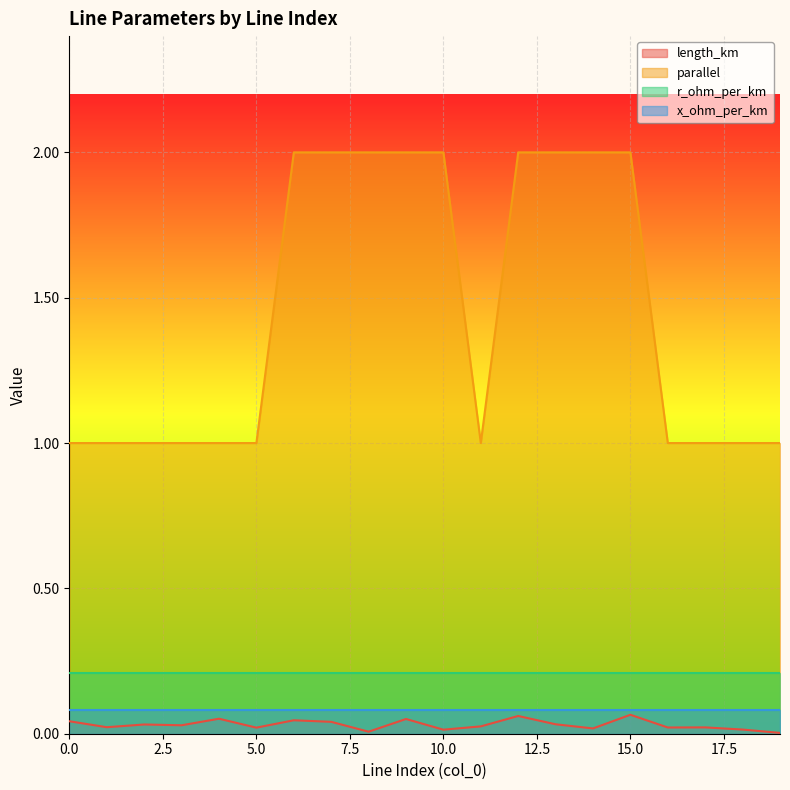

What is the value of the parallel point at the 4th from the left?

1.0